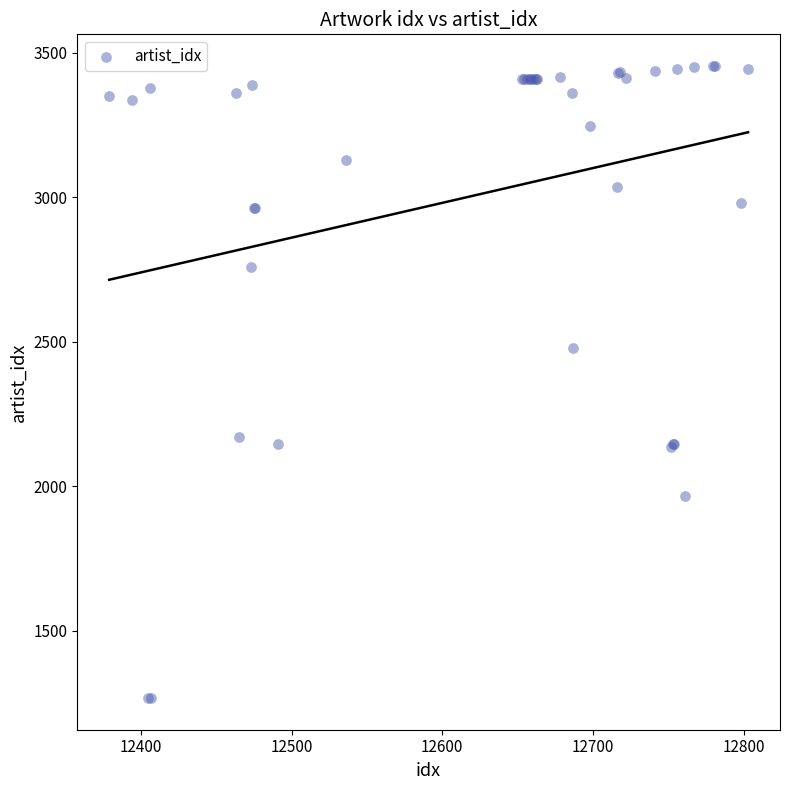

What Y value in the scatter plot is closest to 2360?

2480